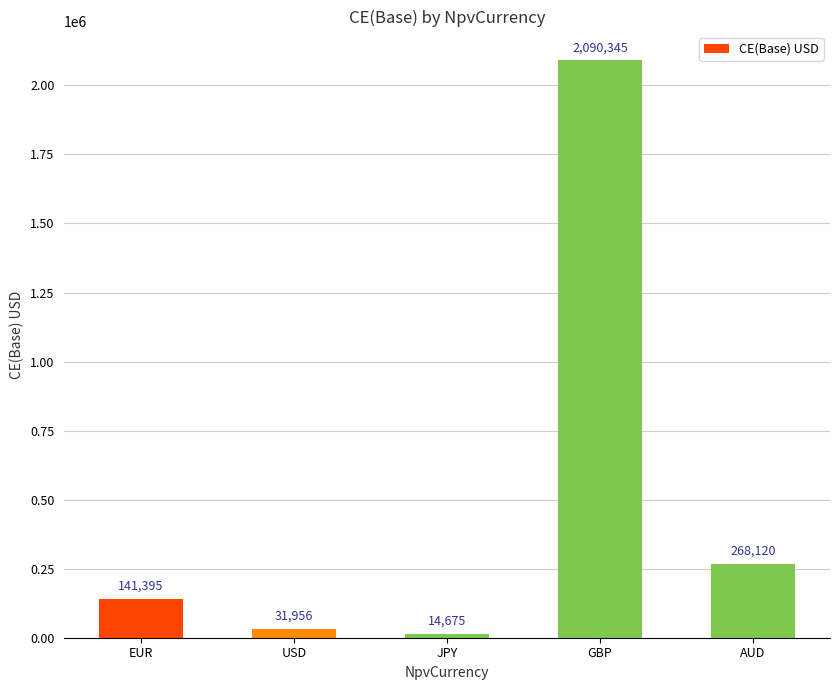

Which has a higher value, EUR or GBP?

GBP